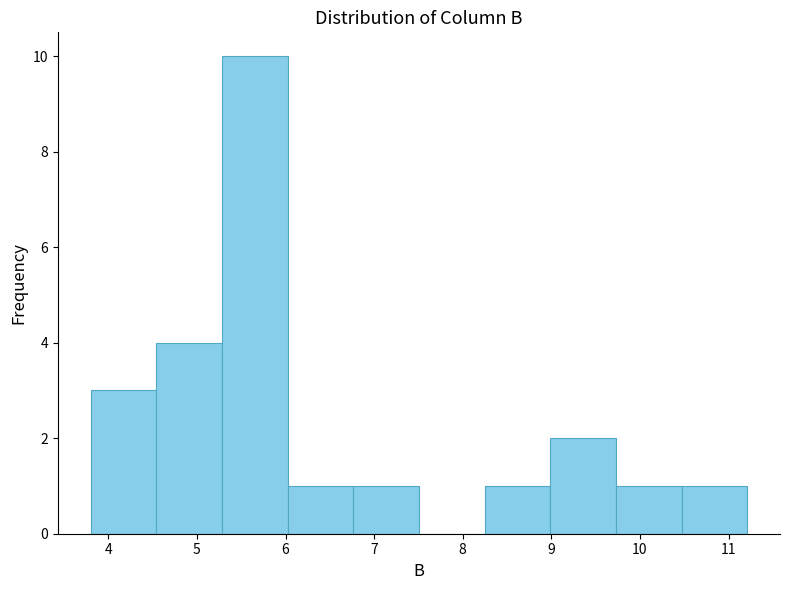

Reading left to right, list every bar in this chart as the range it spans on the x-axis followed by its height. Neither the bar edges nor the heights are printed on the chart, so give them approximately, as read against the axes.

3.8 to 4.5: 3
4.5 to 5.3: 4
5.3 to 6.0: 10
6.0 to 6.8: 1
6.8 to 7.5: 1
7.5 to 8.2: 0
8.2 to 9.0: 1
9.0 to 9.7: 2
9.7 to 10.5: 1
10.5 to 11.2: 1